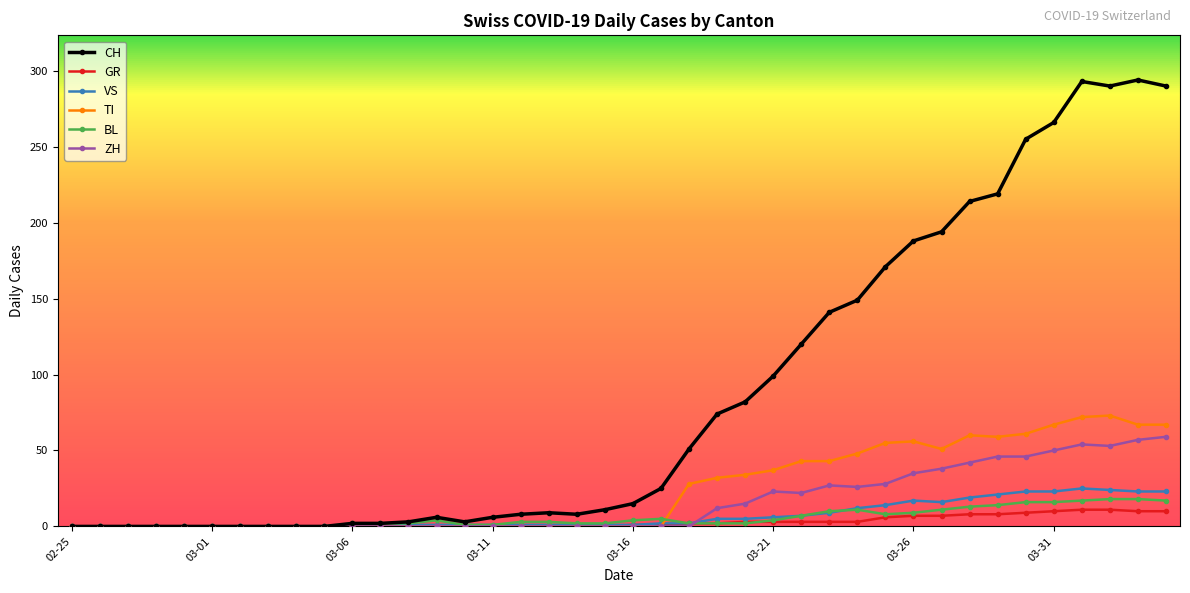

True or false: BL and TI cross at least once.

True